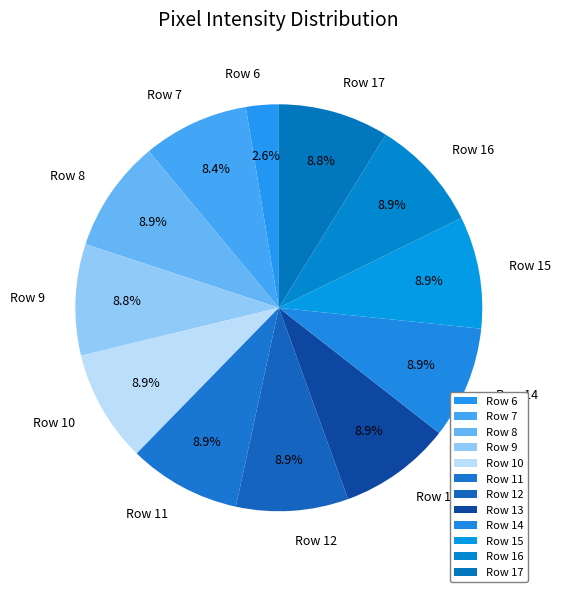

Is it true that Row 9 is 9% of the pie?

True